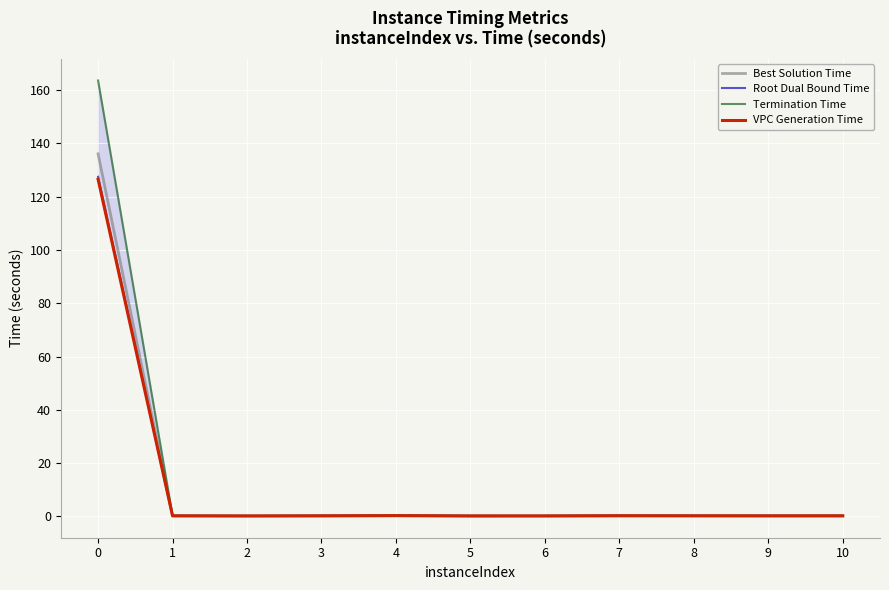

What is the lowest value of the Termination Time series?

0.2